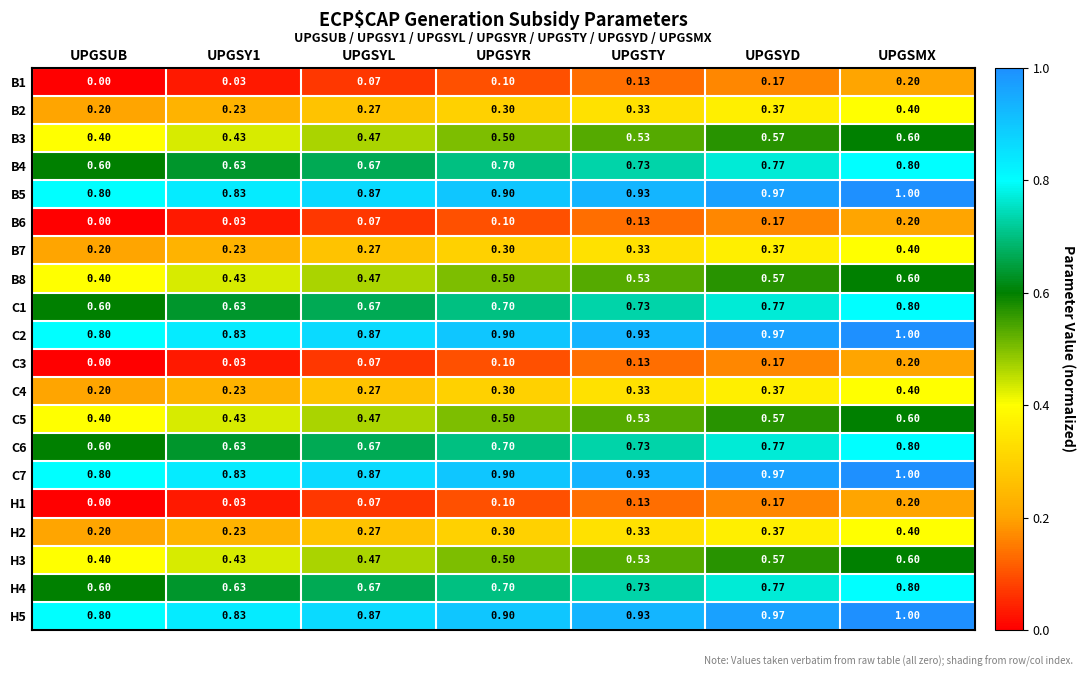

Is the value of B8 at UPGSUB greater than the value of C6 at UPGSUB?

No